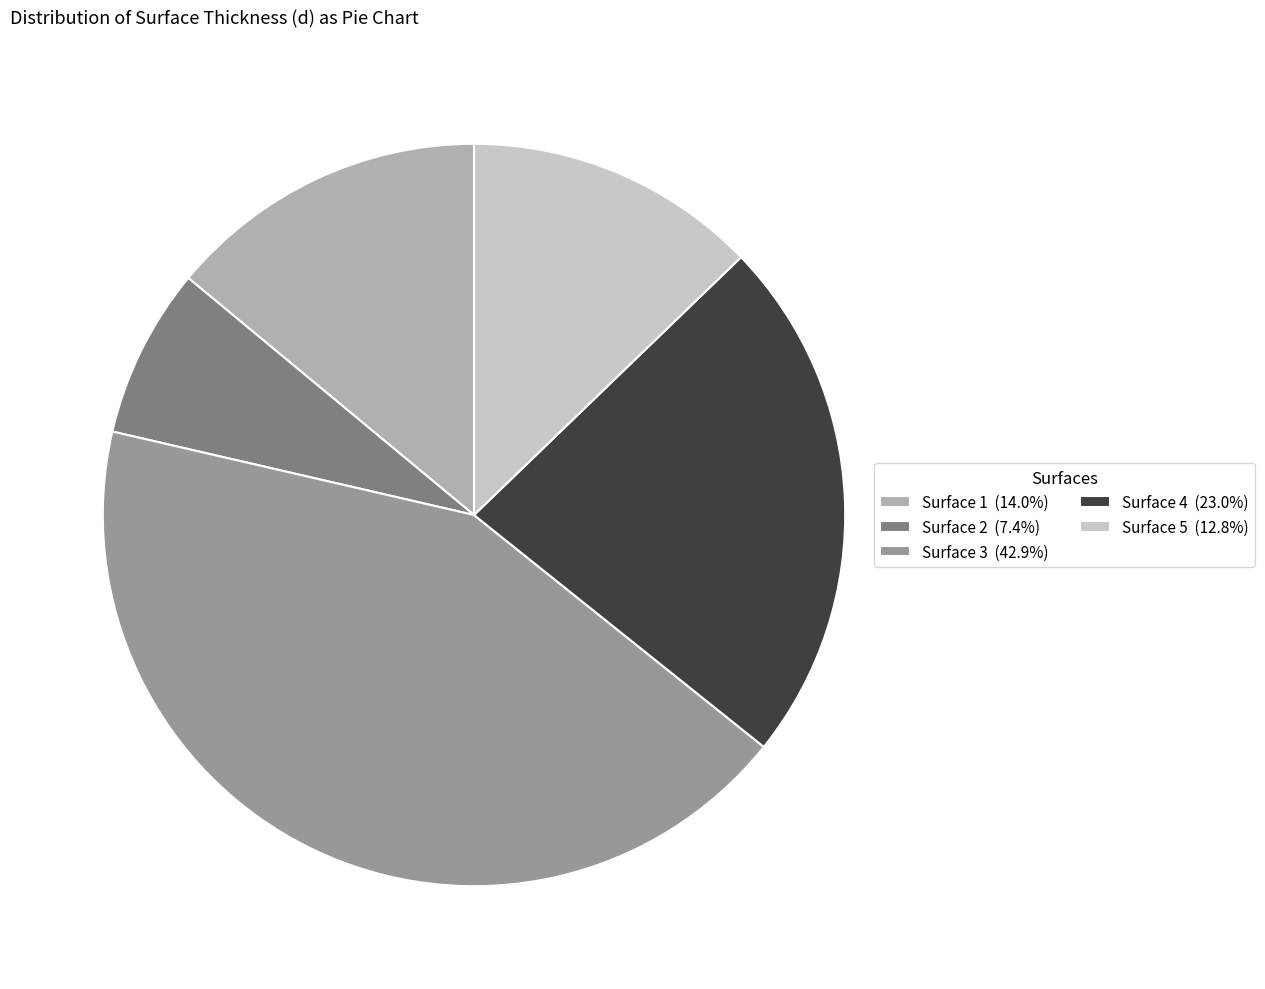

Is there a majority slice in this chart?

No